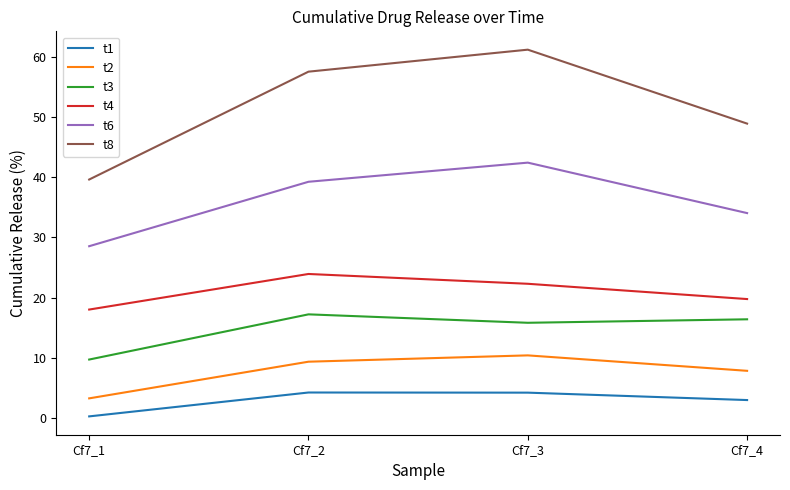

At which label does t8 first exceed 57?

Cf7_2